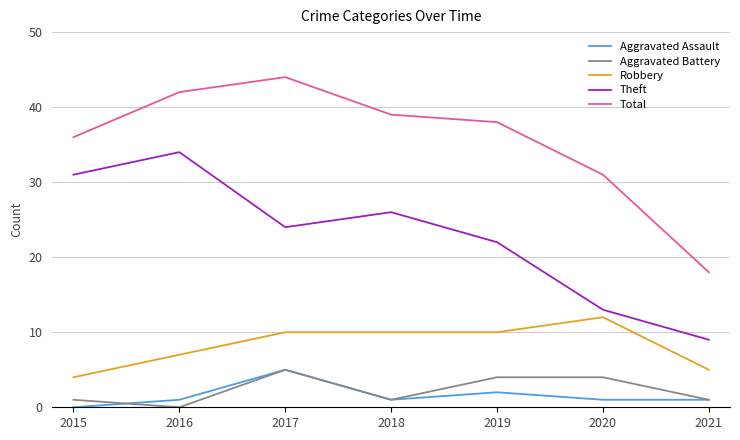

Rank the categories by Total value from highest to lowest.

2017, 2016, 2018, 2019, 2015, 2020, 2021